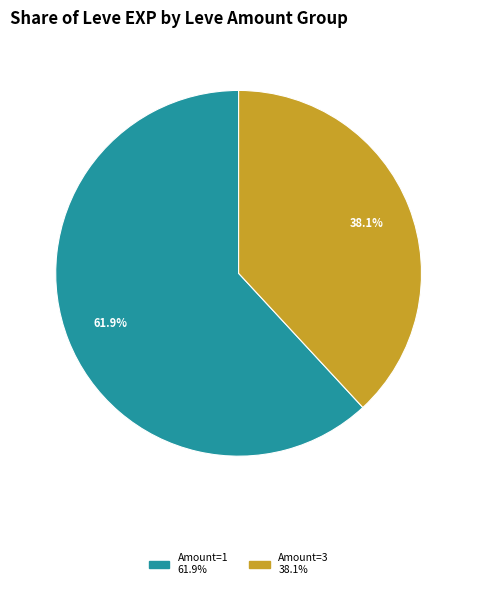

Does any single category account for the majority?

Yes